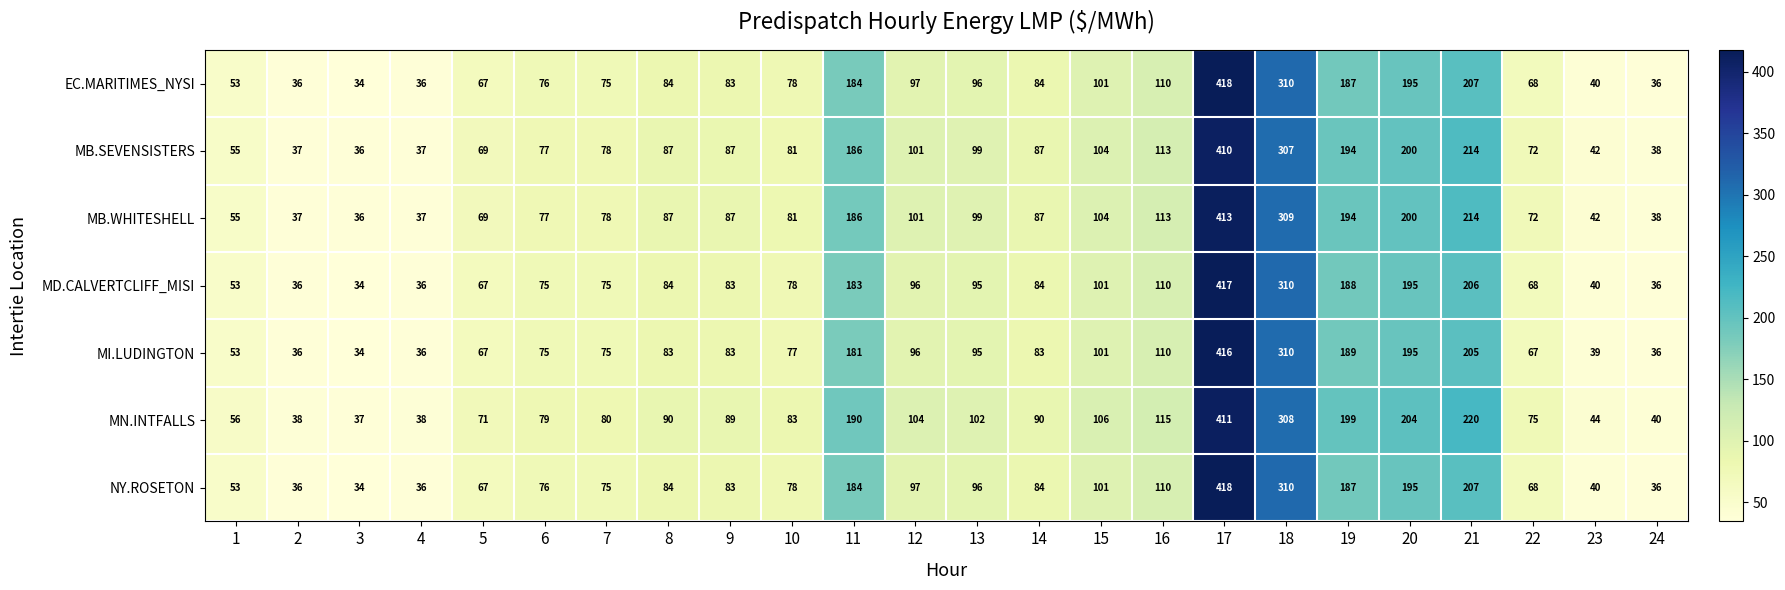

What is the difference between the maximum and minimum values in the MD.CALVERTCLIFF_MISI series?

383